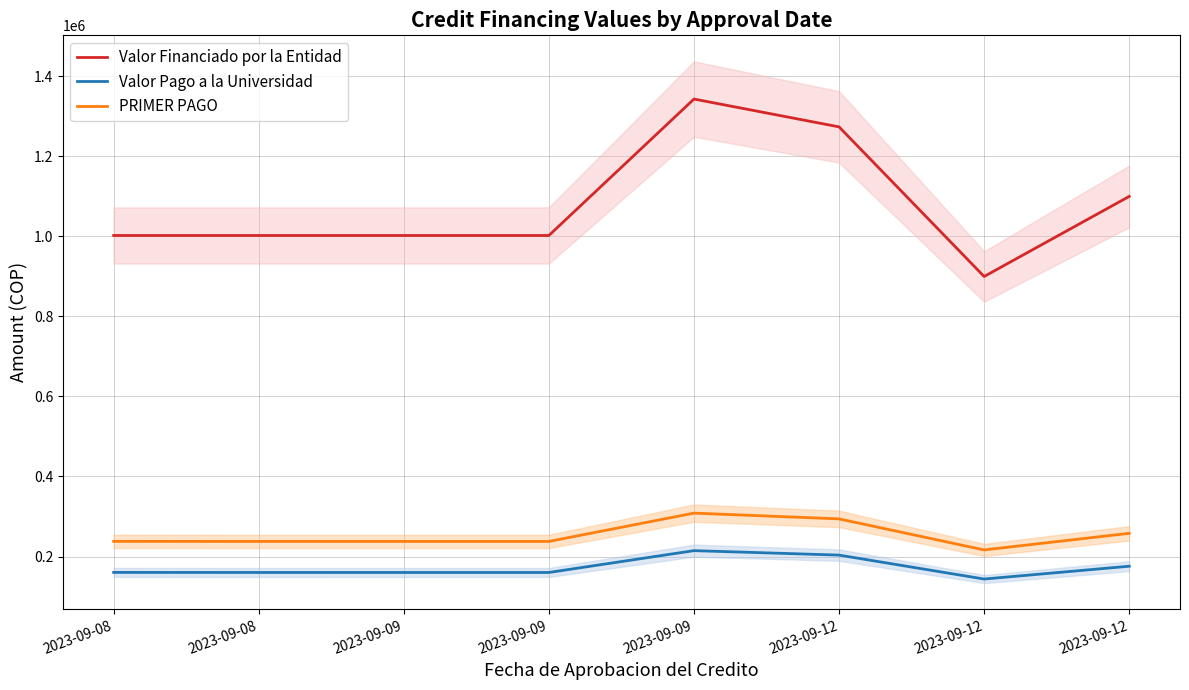

Reading left to right, what are all the values shown in this chart?

Valor Financiado por la Entidad: 1001800	1001800	1001800	1001800	1342500	1273000	899400	1099400
Valor Pago a la Universidad: 160454	160304	160287	160287	214799	203679	143903	175903
PRIMER PAGO: 238000	237850	237833	237833	308514	294096	216589	258081